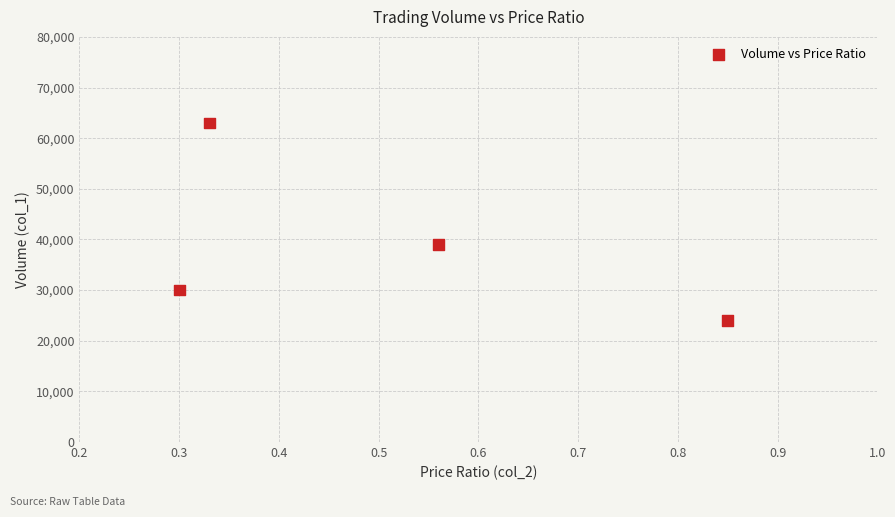

What Y value in the scatter plot is closest to 43500?

39000